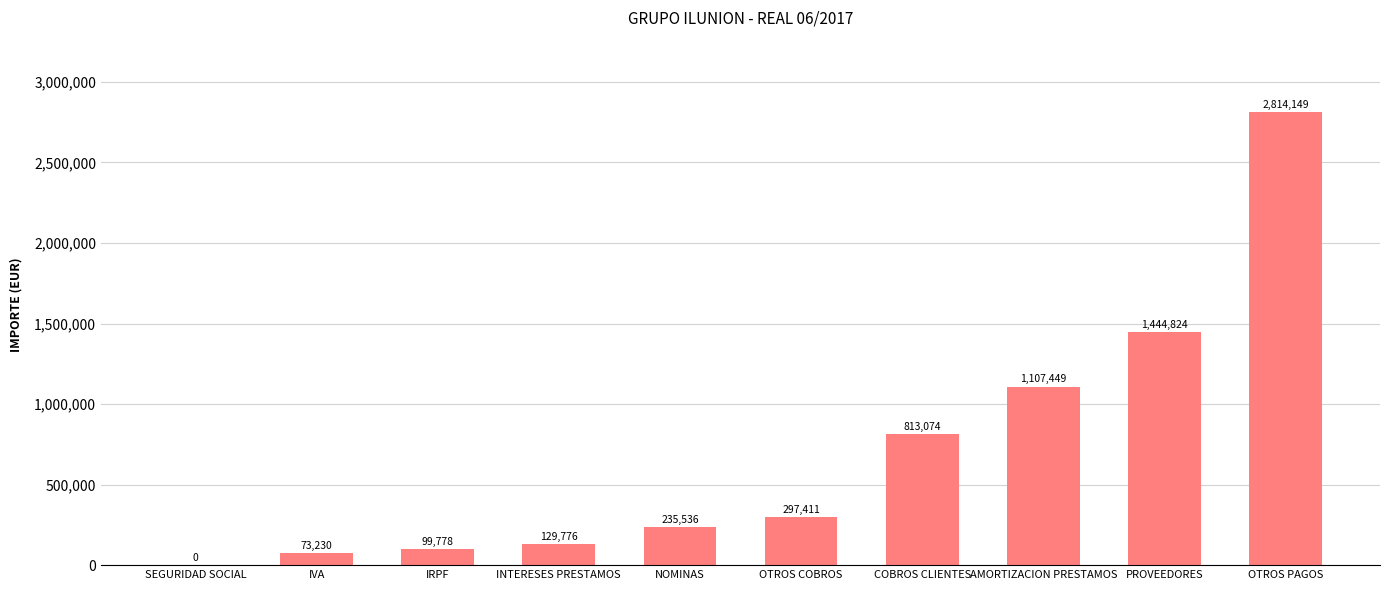

What value does the data have at NOMINAS?

235535.8